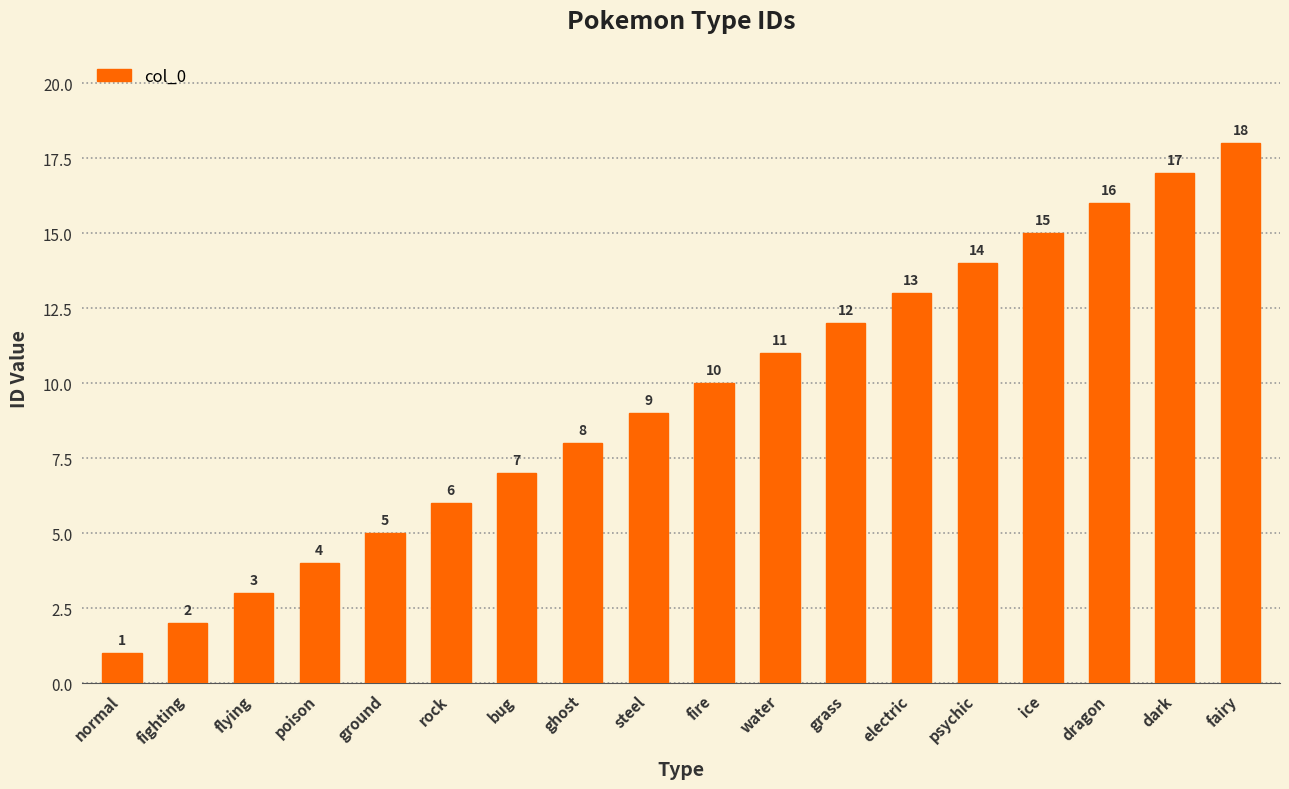

How many series are shown in this chart?

1